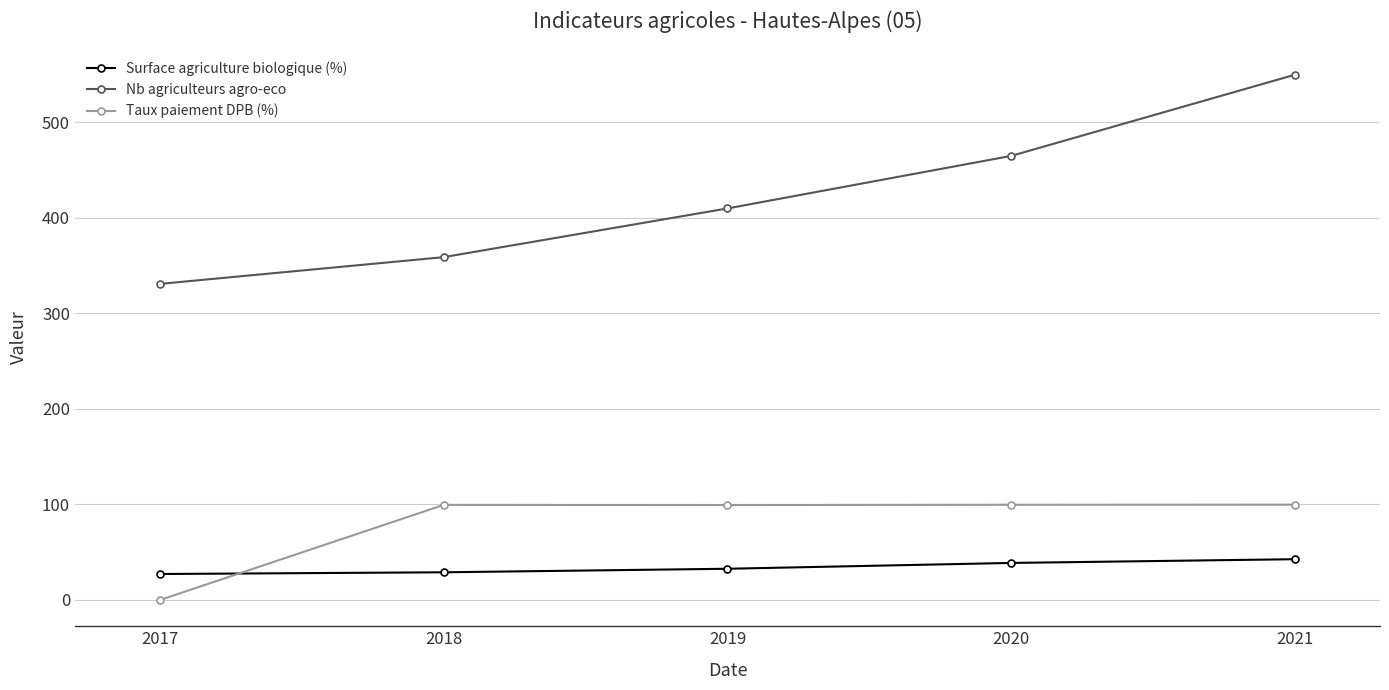

At 2018, list the series in order from smallest to largest.

Surface agriculture biologique (%), Taux paiement DPB (%), Nb agriculteurs agro-eco